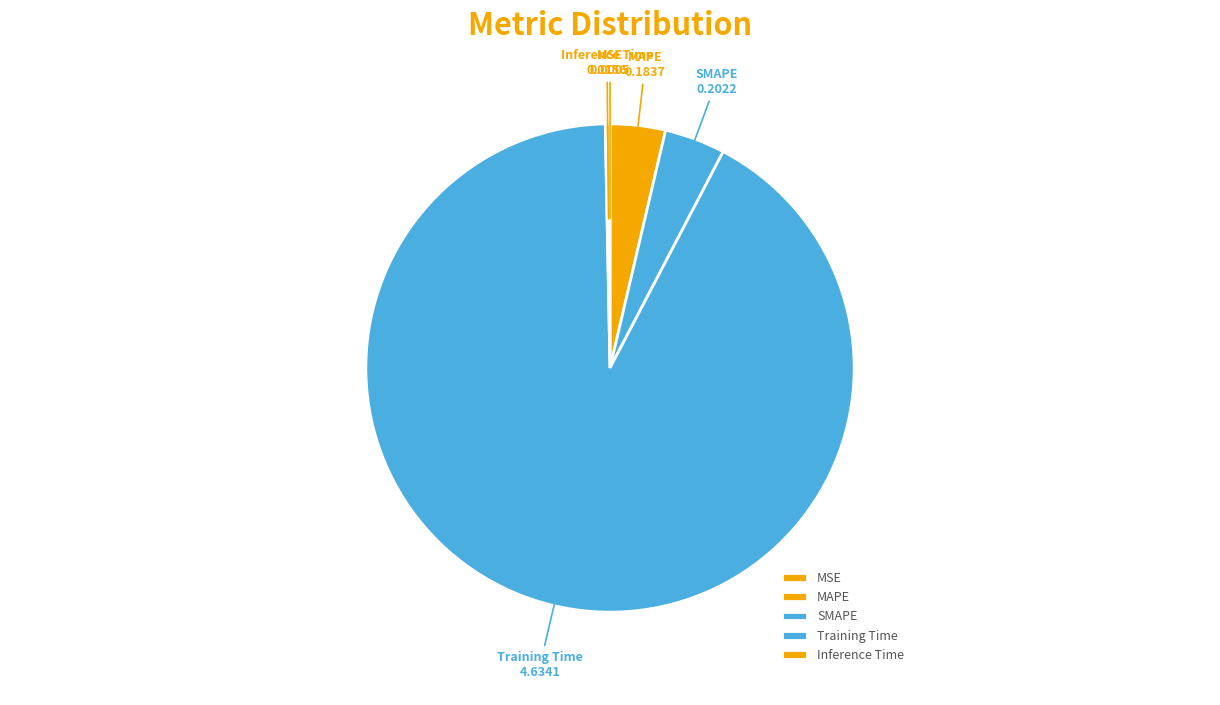

Which category has the biggest portion of the pie?

Training Time